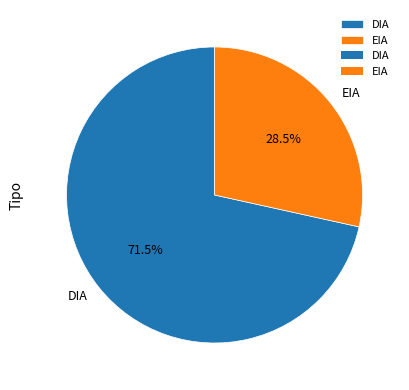

To the nearest percent, what is the combined percentage of EIA and DIA?

100%